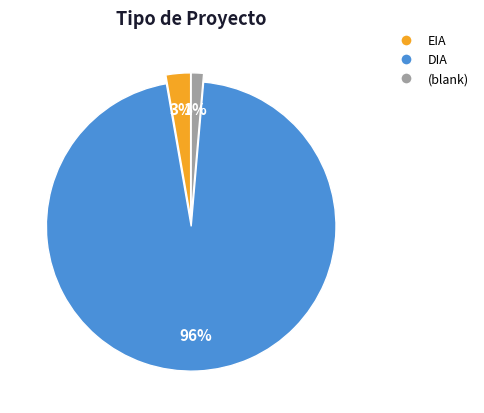

Does any single category account for the majority?

Yes